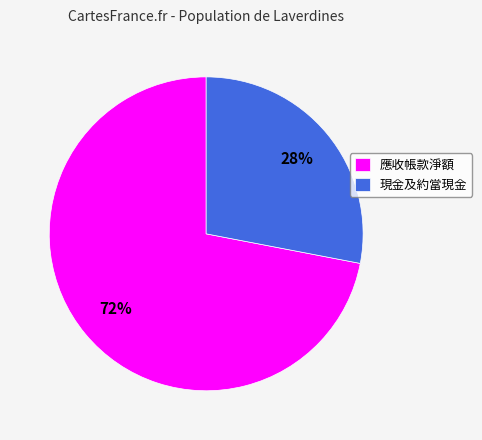

The 應收帳款淨額 slice represents 66% of the pie. True or false?

False